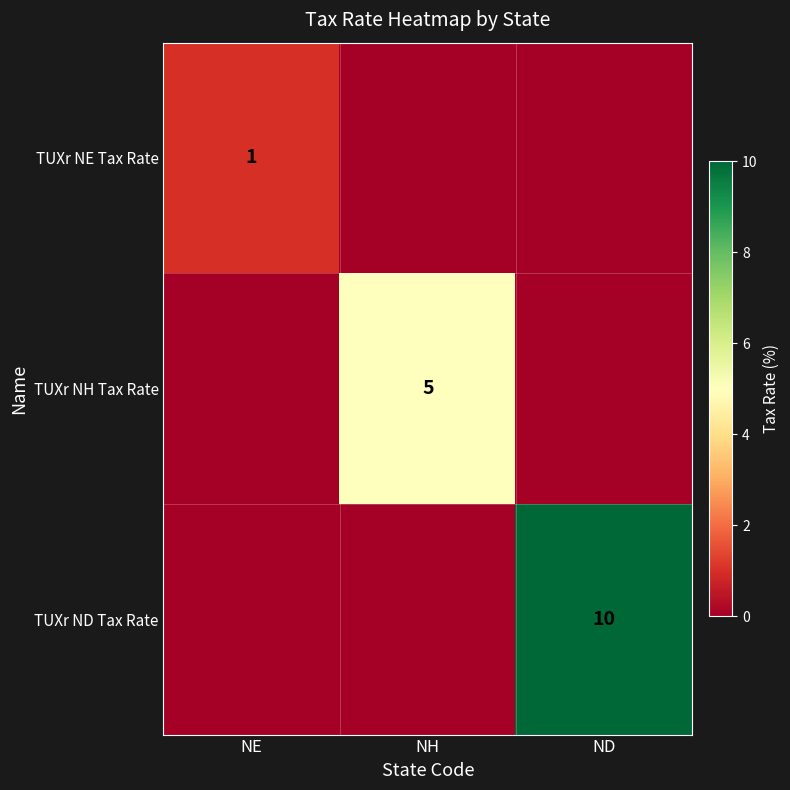

The value of TUXr ND Tax Rate at ND is 14. True or false?

False